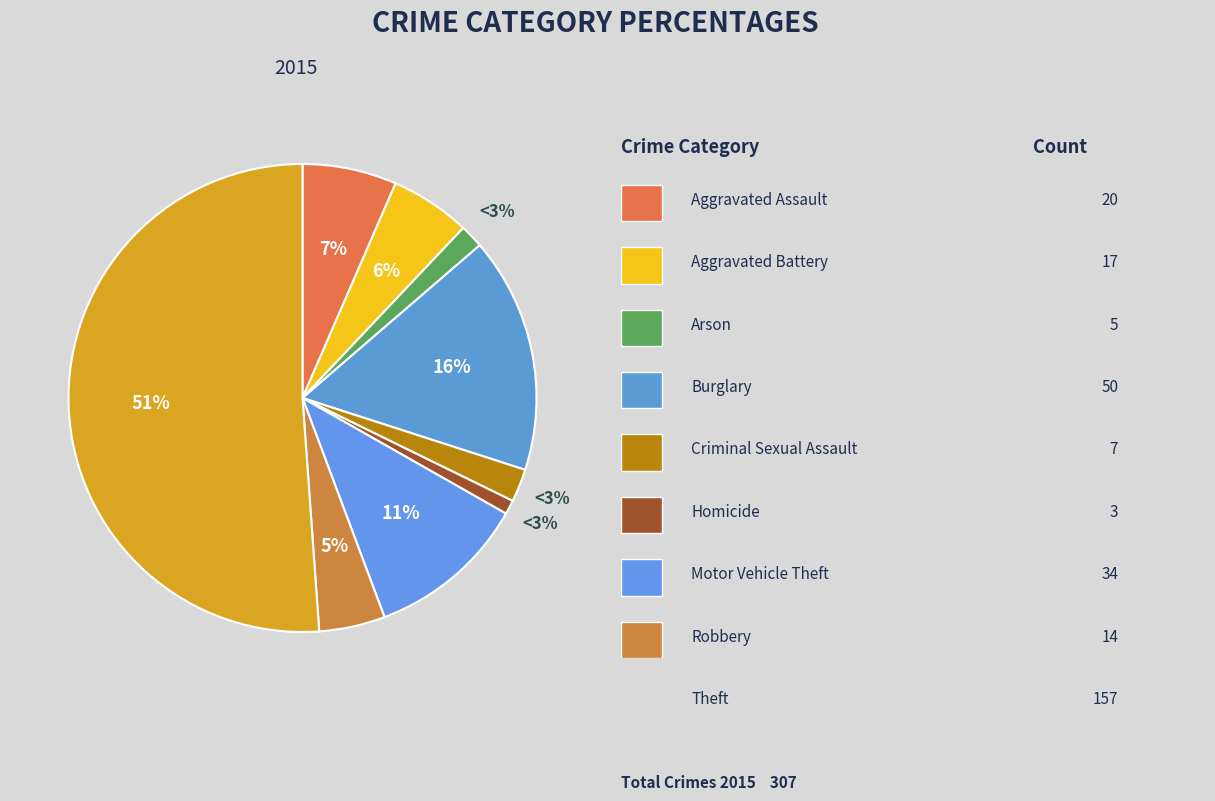

Which slice is the largest?

Theft